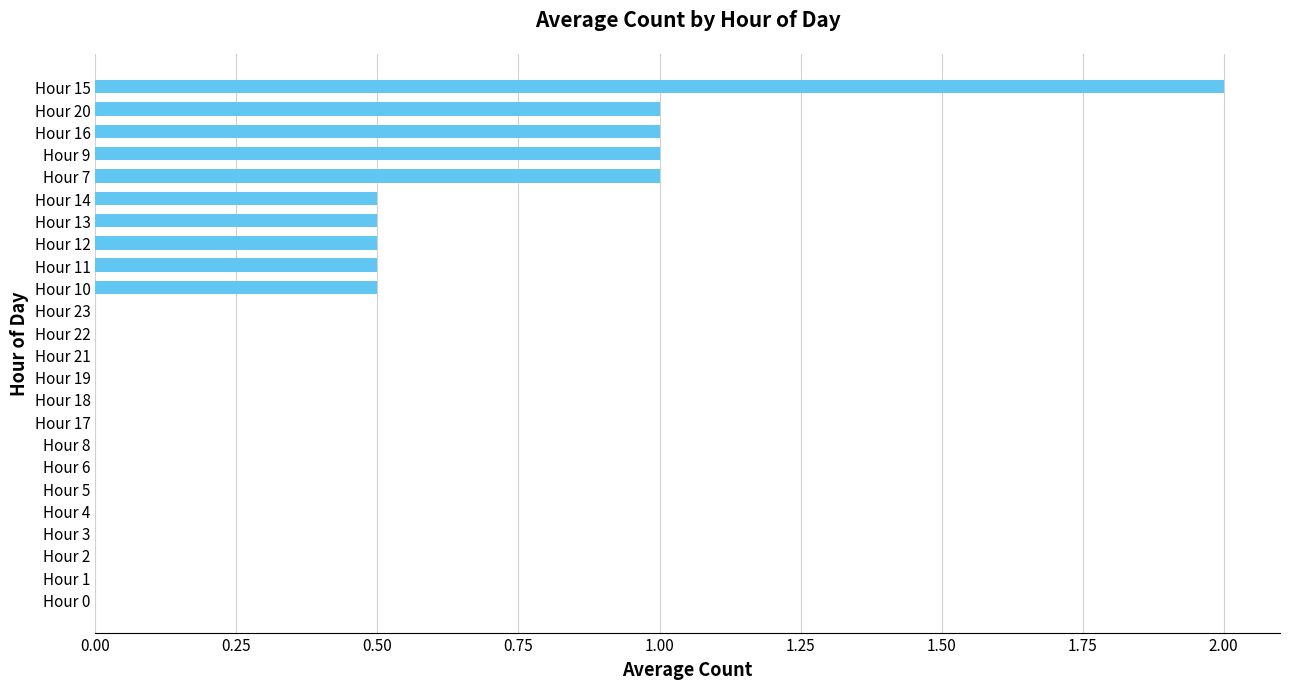

Are the bars horizontal?

Yes